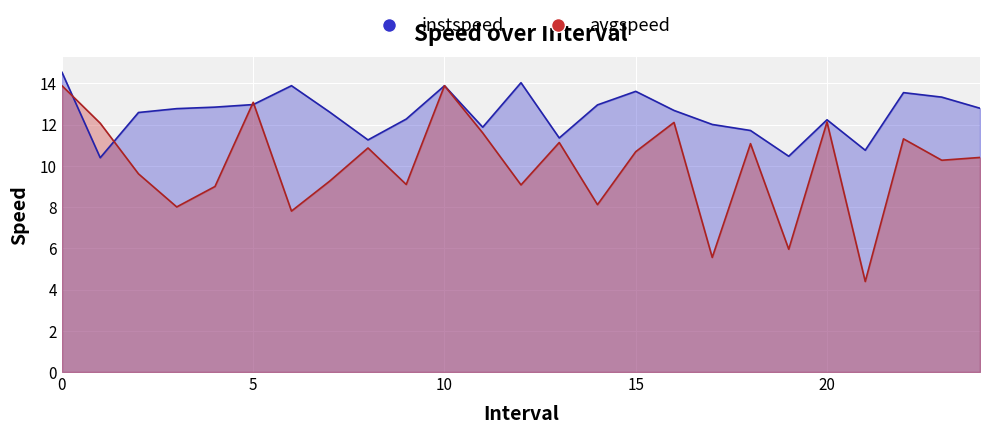

Reading left to right, what are all the values shown in this chart?

instspeed: 14.5	10.4	12.6	12.8	12.9	13.0	13.9	12.6	11.3	12.3	13.9	11.9	14.0	11.4	13.0	13.6	12.7	12.0	11.7	10.5	12.2	10.8	13.6	13.3	12.8
avgspeed: 13.9	12.1	9.6	8.0	9.0	13.1	7.8	9.3	10.9	9.1	13.9	11.6	9.1	11.1	8.1	10.7	12.1	5.6	11.1	6.0	12.1	4.4	11.3	10.3	10.4